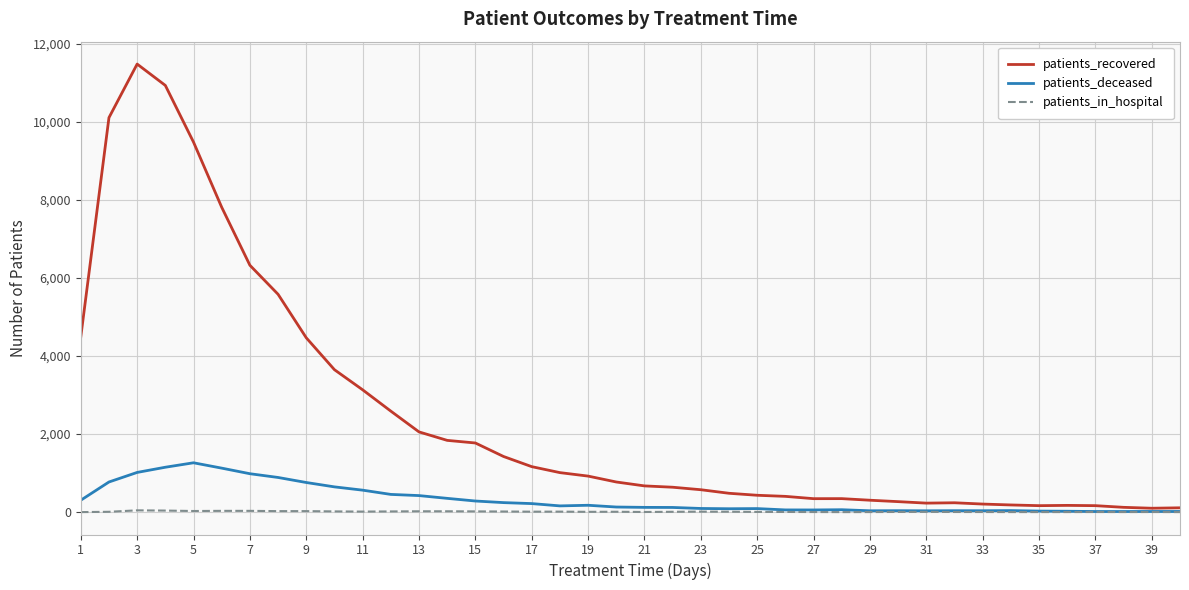

Which series has the largest total across all categories?

patients_recovered